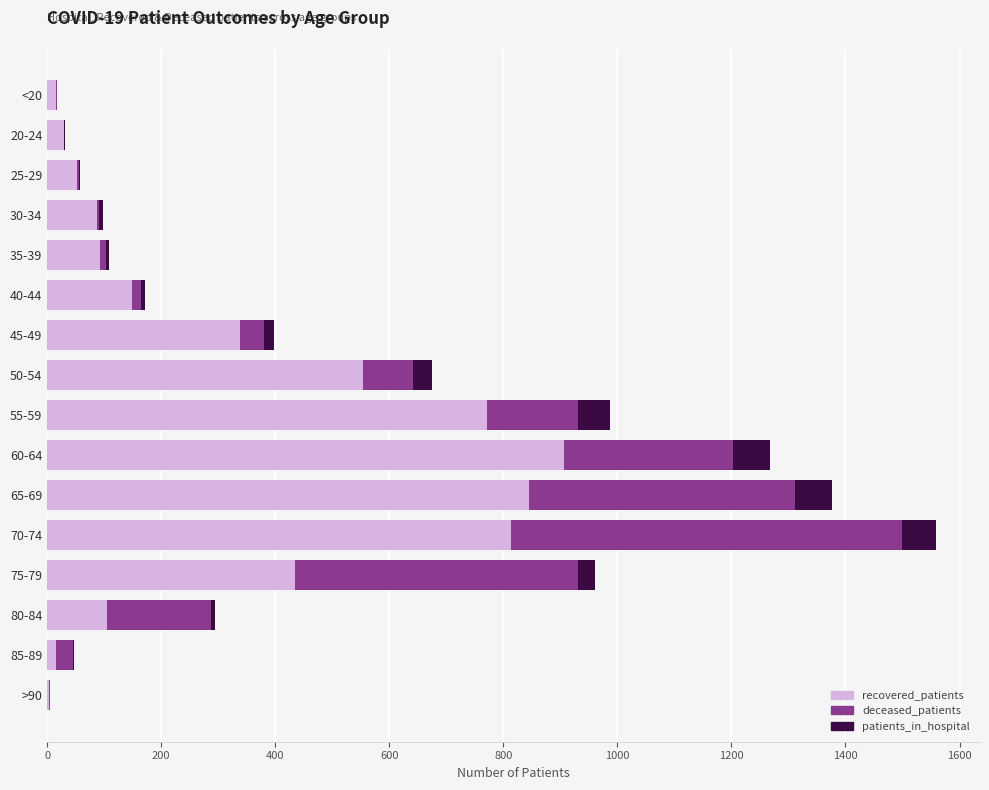

At which category is the sum across all series the highest?

70-74